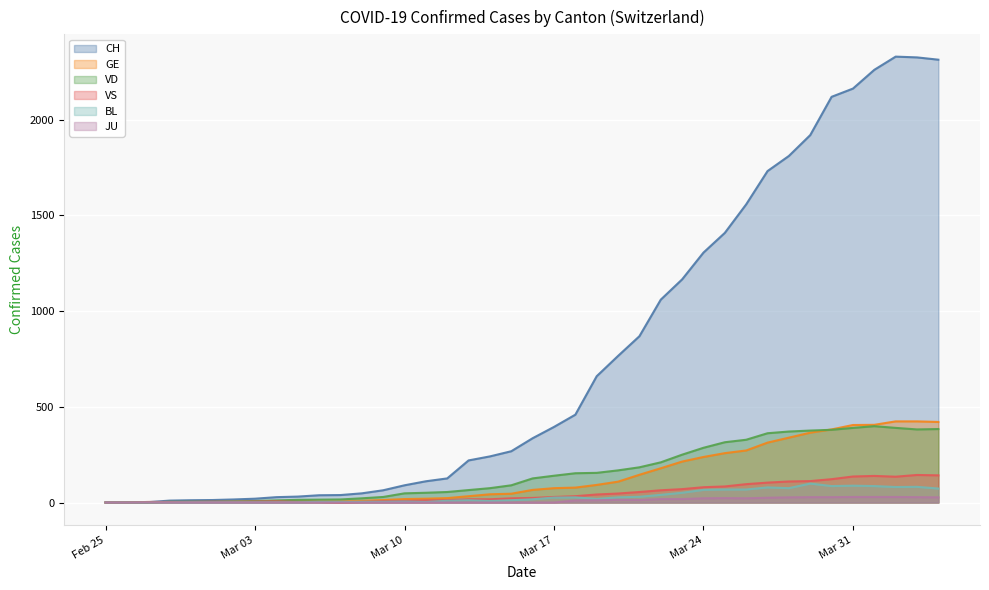

What is the approximate value of JU at 2020-04-02?

29